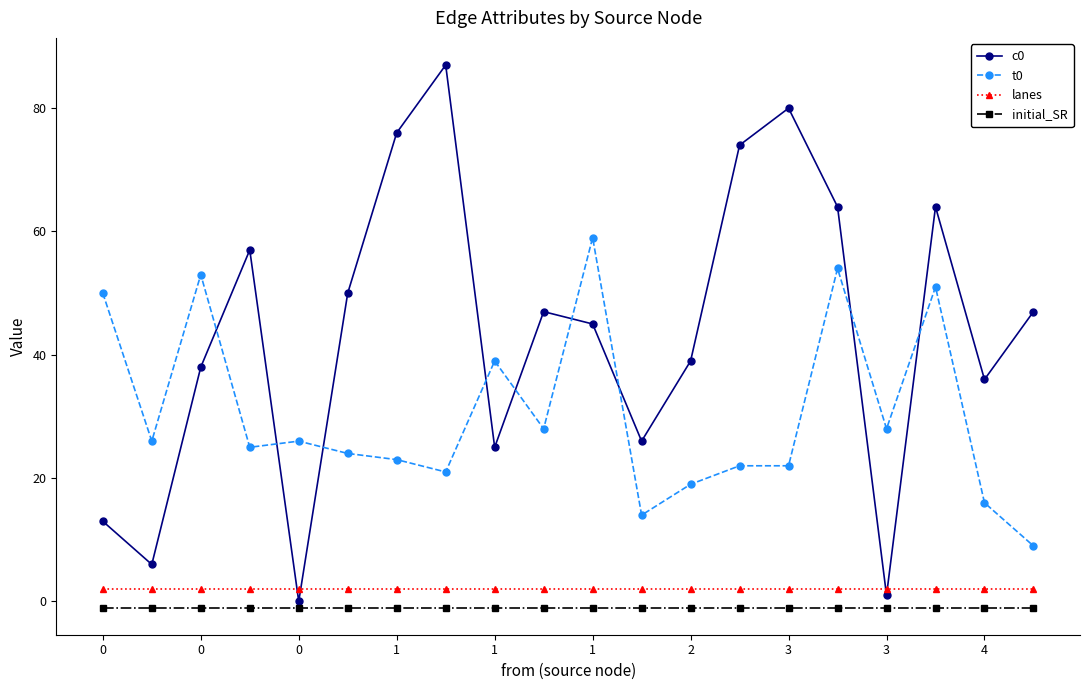

Which series has the widest spread of values?

c0